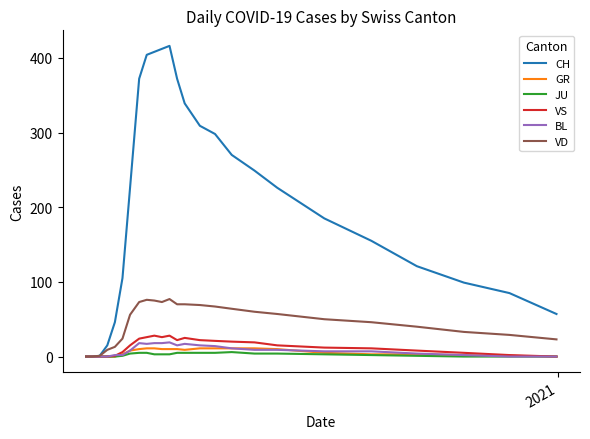

What is the highest value of the BL series?

19